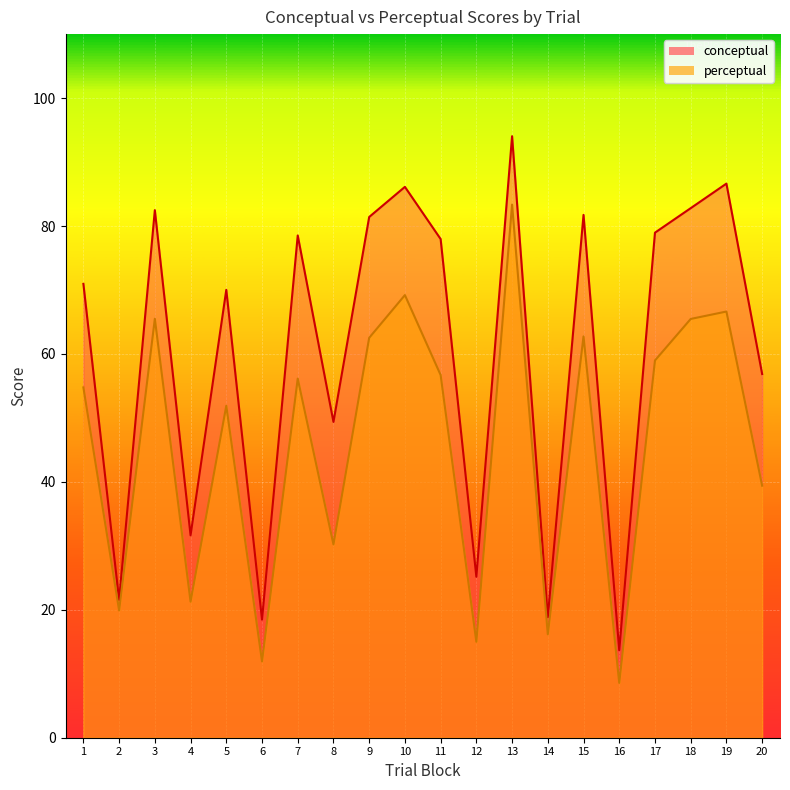

Is it true that perceptual equals 19.9 at 2?

True